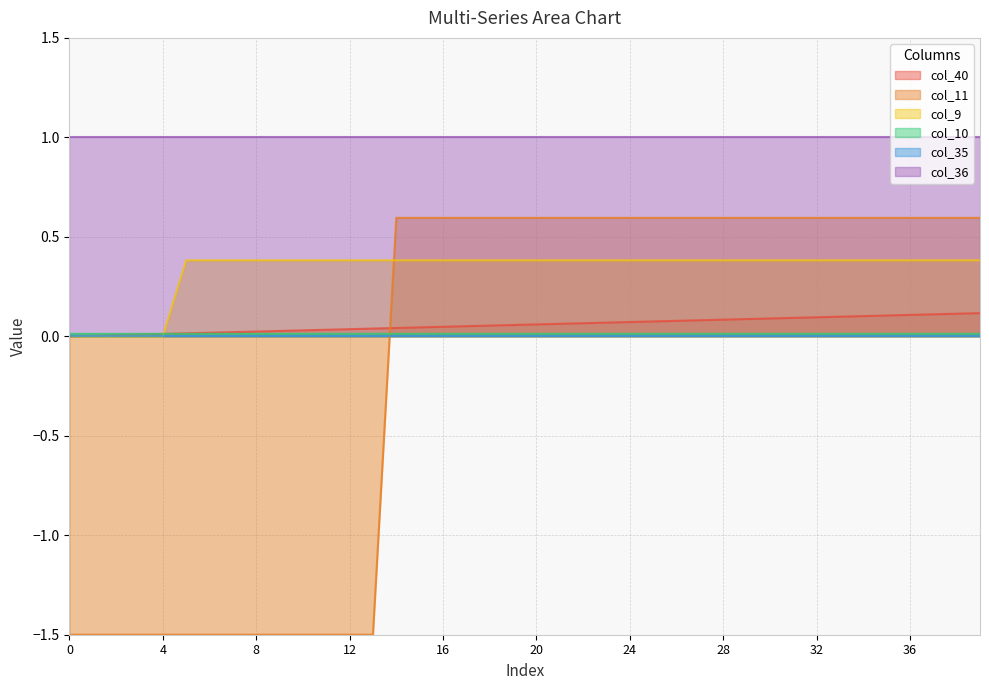

How many lines are shown in the chart?

6